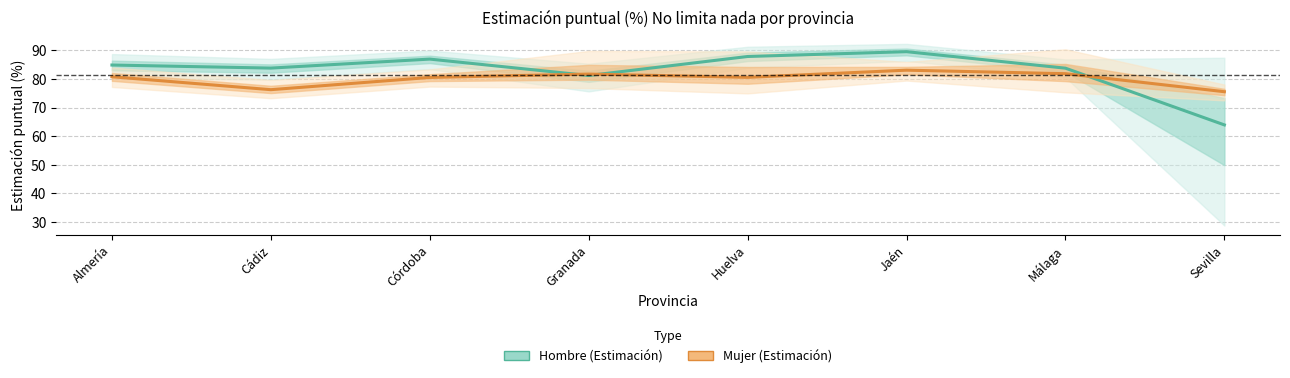

Is this an area chart (filled region under the line)?

No